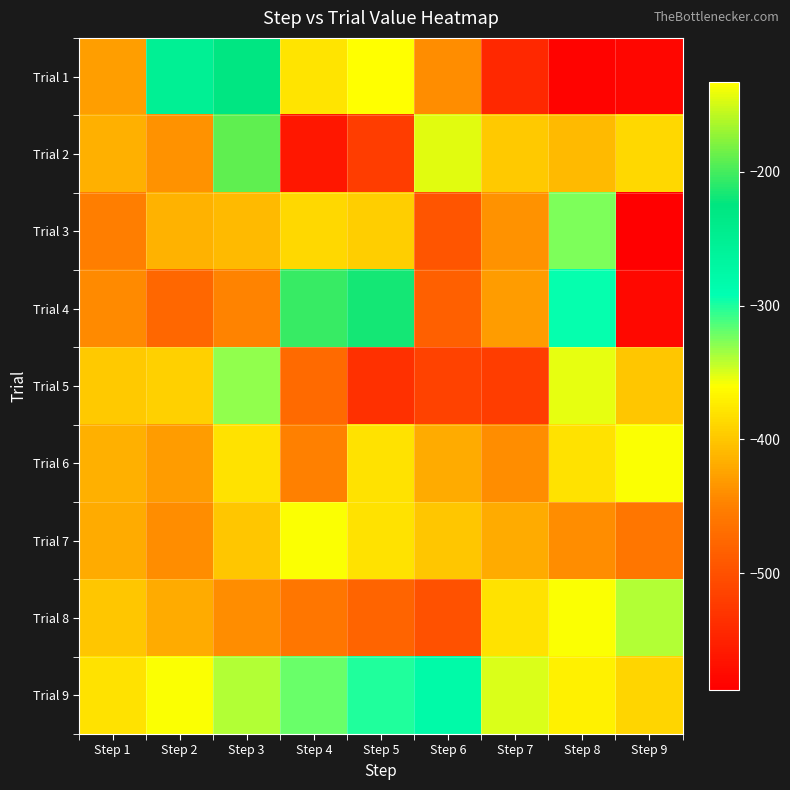

Reading left to right, list all the values displayed in this chart.

Trial 1: Step 1=-429	Step 2=-252	Step 3=-228	Step 4=-379	Step 5=-133	Step 6=-440	Step 7=-543	Step 8=-582	Step 9=-579
Trial 2: Step 1=-416	Step 2=-437	Step 3=-191	Step 4=-562	Step 5=-521	Step 6=-144	Step 7=-399	Step 8=-408	Step 9=-388
Trial 3: Step 1=-451	Step 2=-414	Step 3=-408	Step 4=-388	Step 5=-394	Step 6=-495	Step 7=-438	Step 8=-325	Step 9=-587
Trial 4: Step 1=-443	Step 2=-477	Step 3=-448	Step 4=-205	Step 5=-217	Step 6=-484	Step 7=-430	Step 8=-294	Step 9=-578
Trial 5: Step 1=-398	Step 2=-392	Step 3=-330	Step 4=-473	Step 5=-535	Step 6=-516	Step 7=-521	Step 8=-354	Step 9=-400
Trial 6: Step 1=-416	Step 2=-430	Step 3=-380	Step 4=-450	Step 5=-380	Step 6=-420	Step 7=-440	Step 8=-380	Step 9=-360
Trial 7: Step 1=-420	Step 2=-440	Step 3=-400	Step 4=-360	Step 5=-380	Step 6=-400	Step 7=-420	Step 8=-440	Step 9=-460
Trial 8: Step 1=-400	Step 2=-420	Step 3=-440	Step 4=-460	Step 5=-480	Step 6=-500	Step 7=-380	Step 8=-360	Step 9=-340
Trial 9: Step 1=-380	Step 2=-360	Step 3=-340	Step 4=-320	Step 5=-300	Step 6=-280	Step 7=-350	Step 8=-370	Step 9=-390